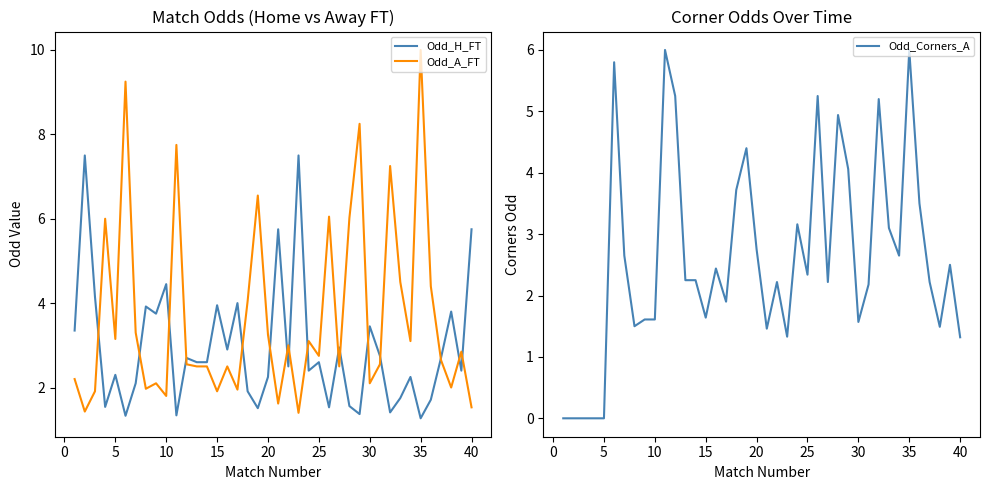

What is the maximum value for Odd_A_FT?

10.0